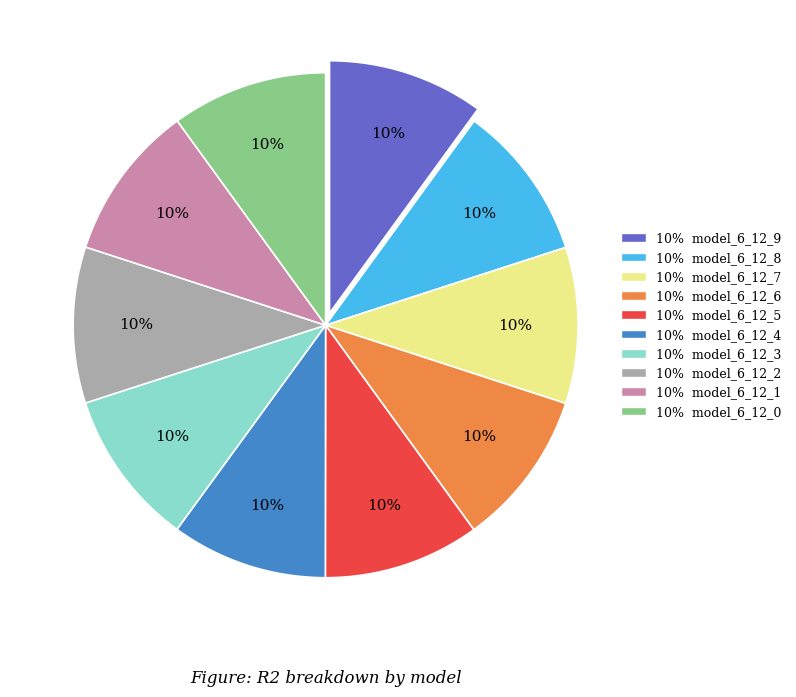

True or false: 10% model_6_12_0 accounts for 23% of the total.

False